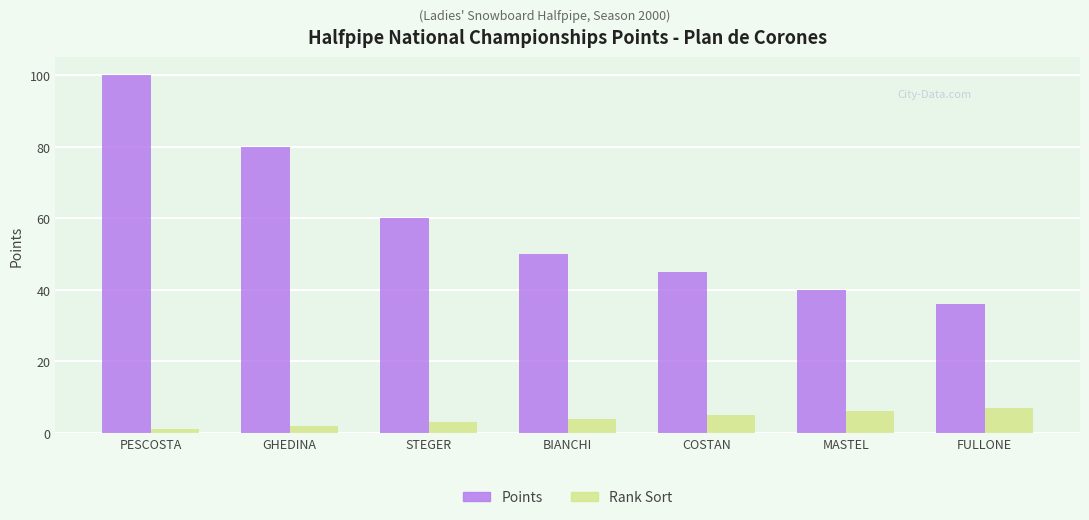

Reading left to right, transcribe all the data shown in this chart.

Points: 100	80	60	50	45	40	36
Rank Sort: 1	2	3	4	5	6	7